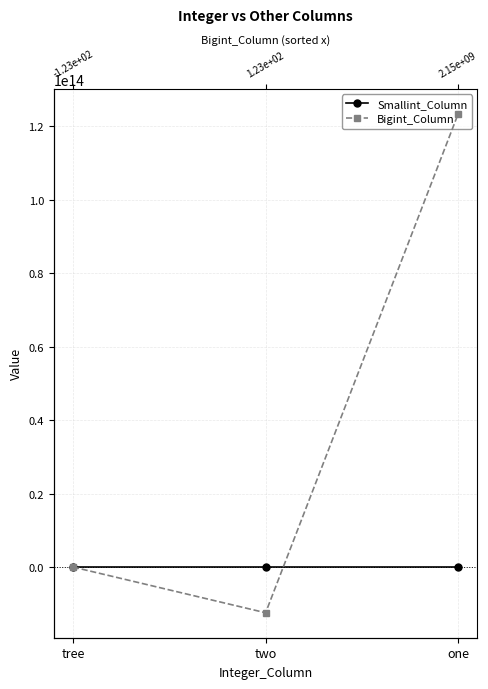

What are all the series names shown in the legend?

Smallint_Column, Bigint_Column